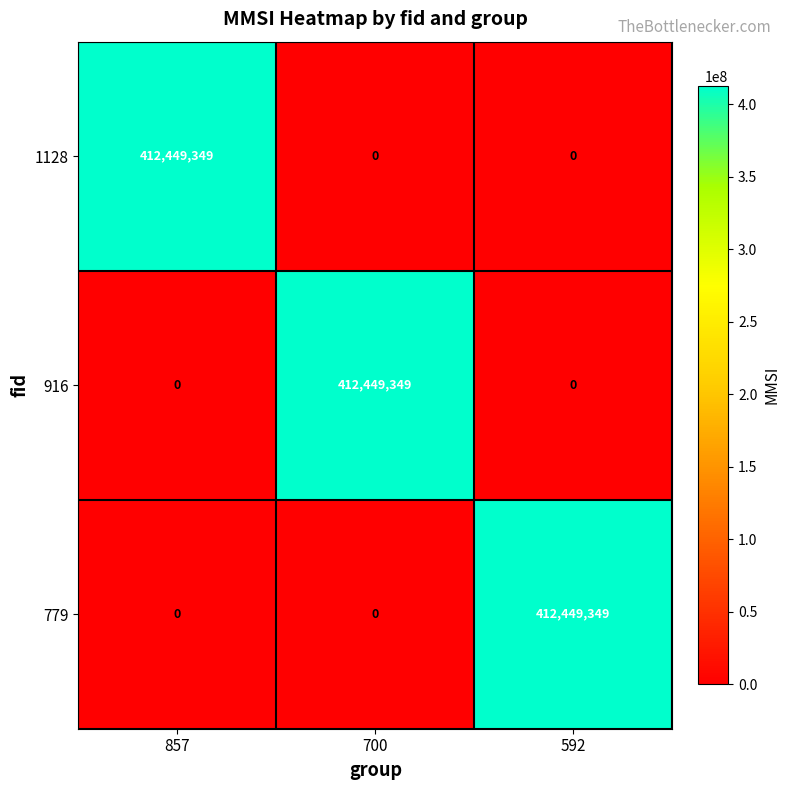

What is the difference between the maximum and second lowest values in the 779 series?

412449349